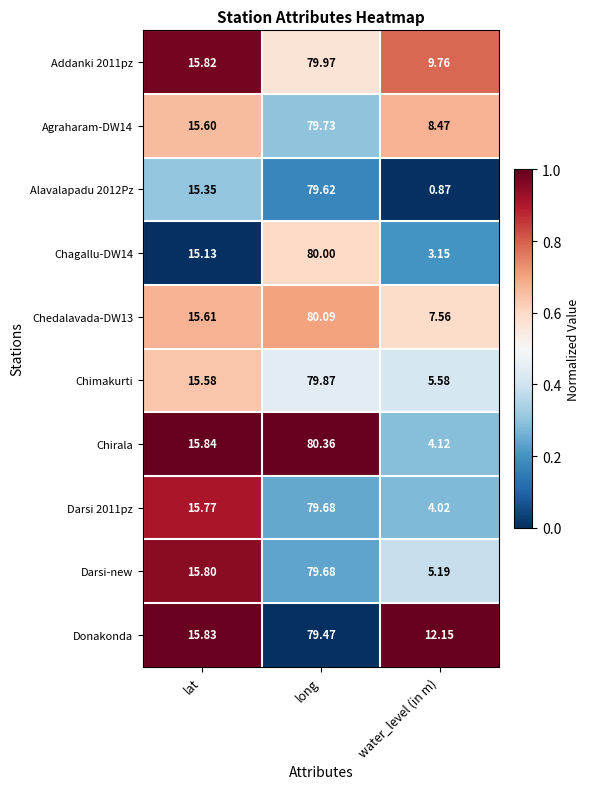

Which category has the lowest value across all series?

water_level (in m)